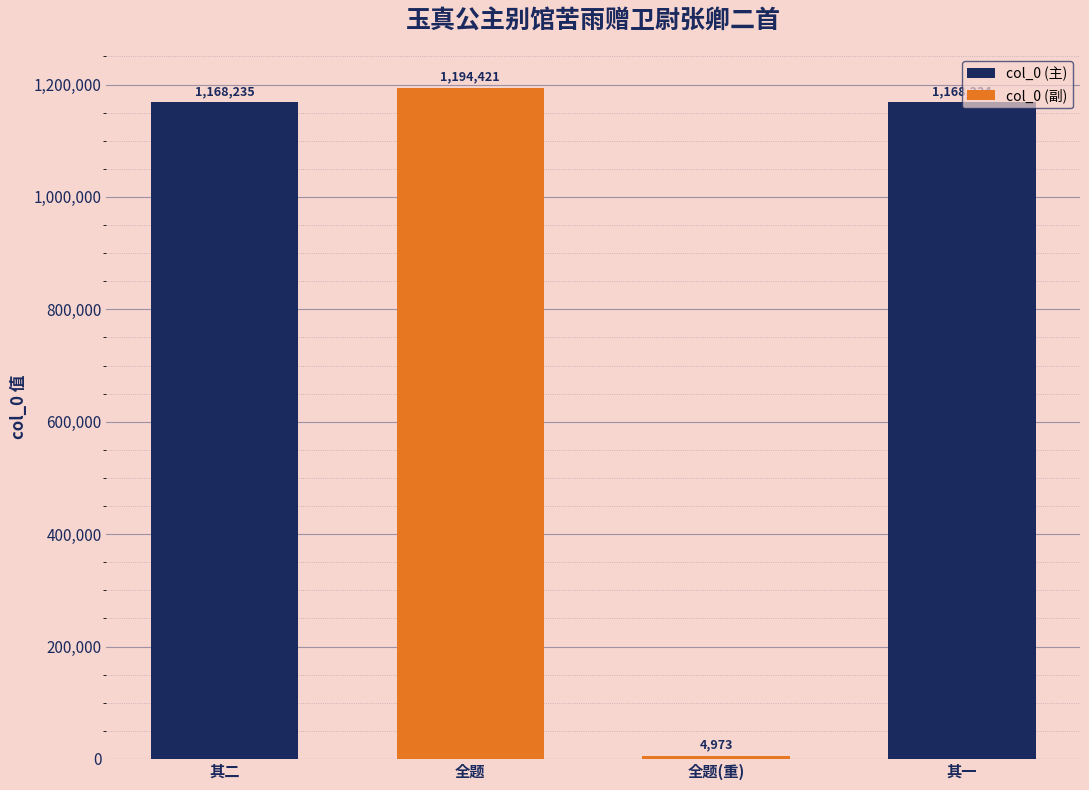

What position from the right is 全题(重)?

2